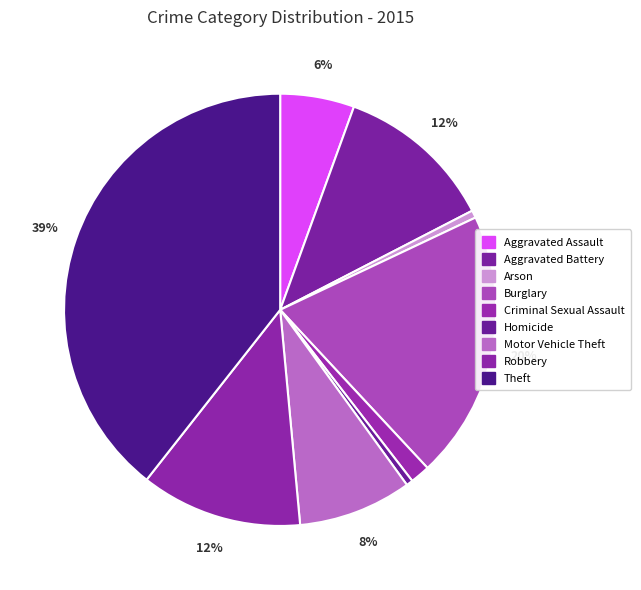

To the nearest percent, what portion does Robbery represent?

12%